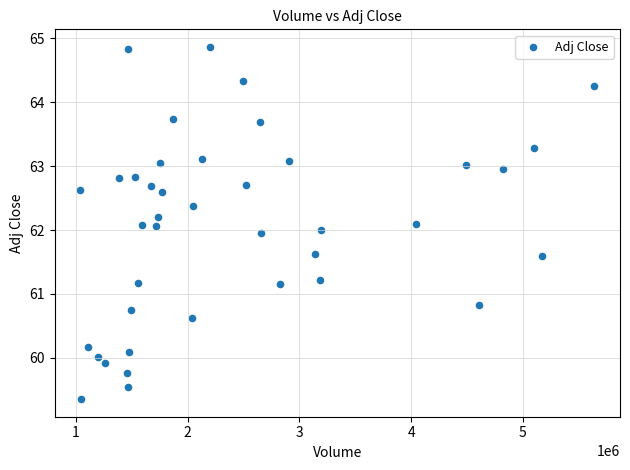

What is the range of Y values (max minus min)?

5.5